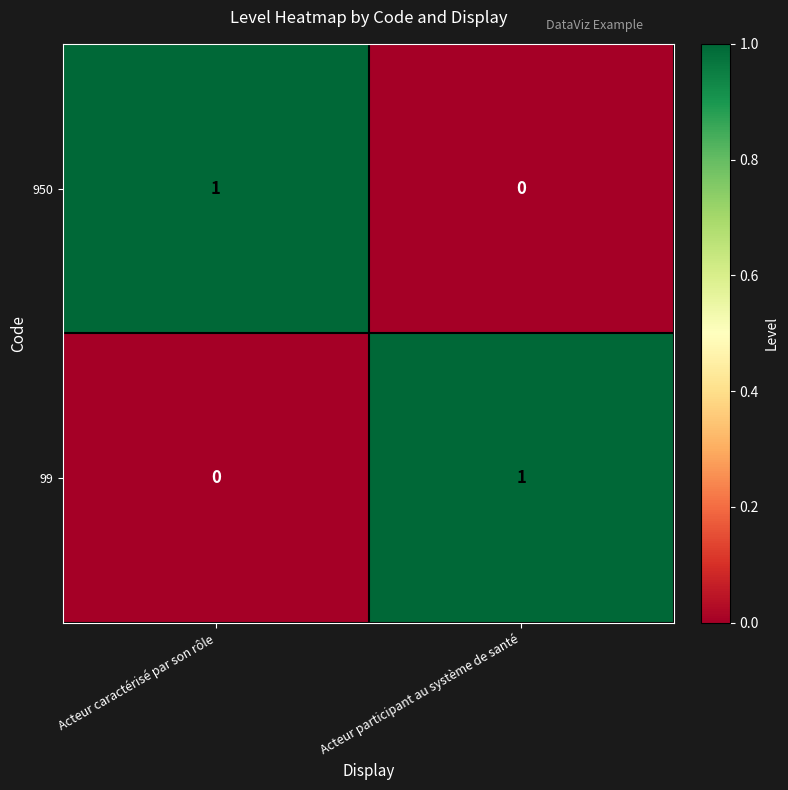

The 950 series shows 1 at Acteur caractérisé par son rôle. True or false?

True